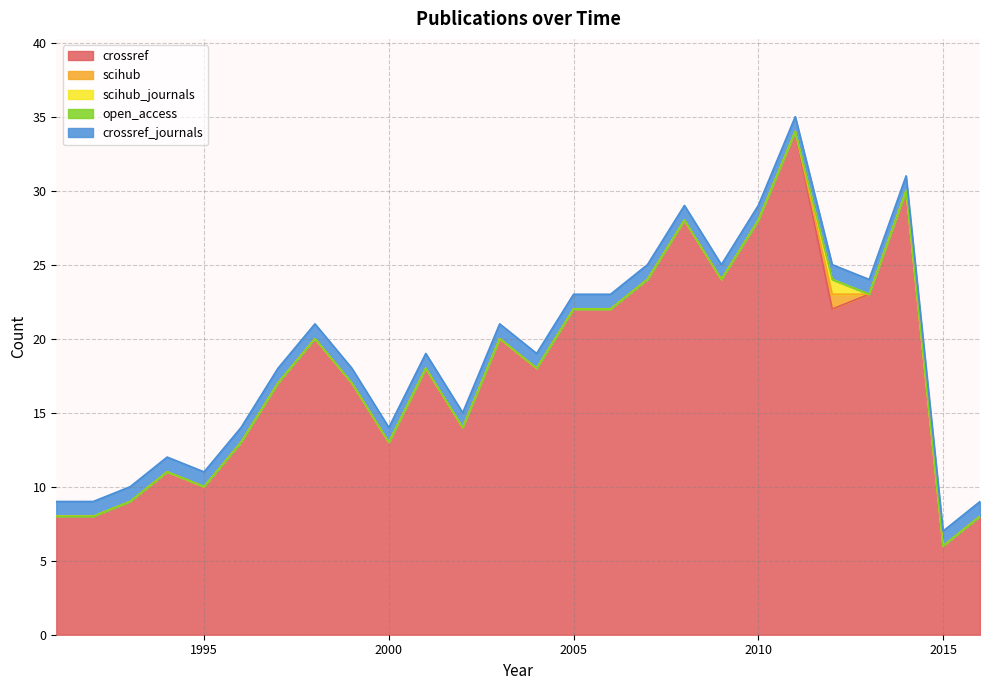

The value of crossref_journals at 1995 is 1. True or false?

True